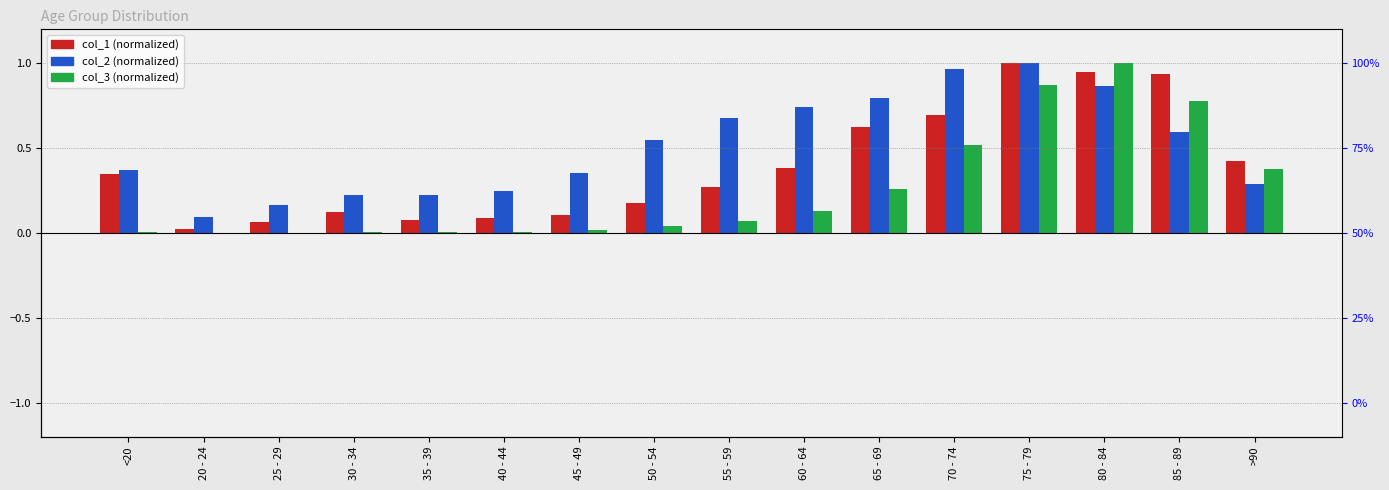

The value of col_3 at 75 - 79 is 0.9. True or false?

True